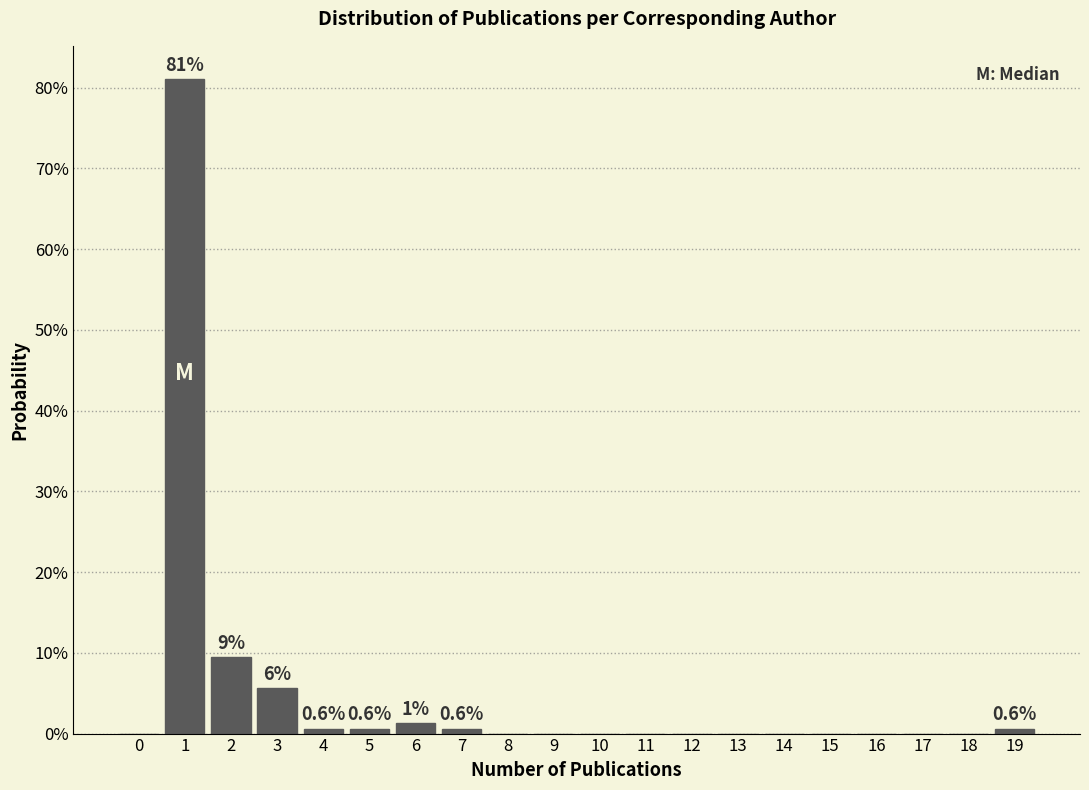

Over which range of the x-axis is the bar tallest?

0.5 to 1.5